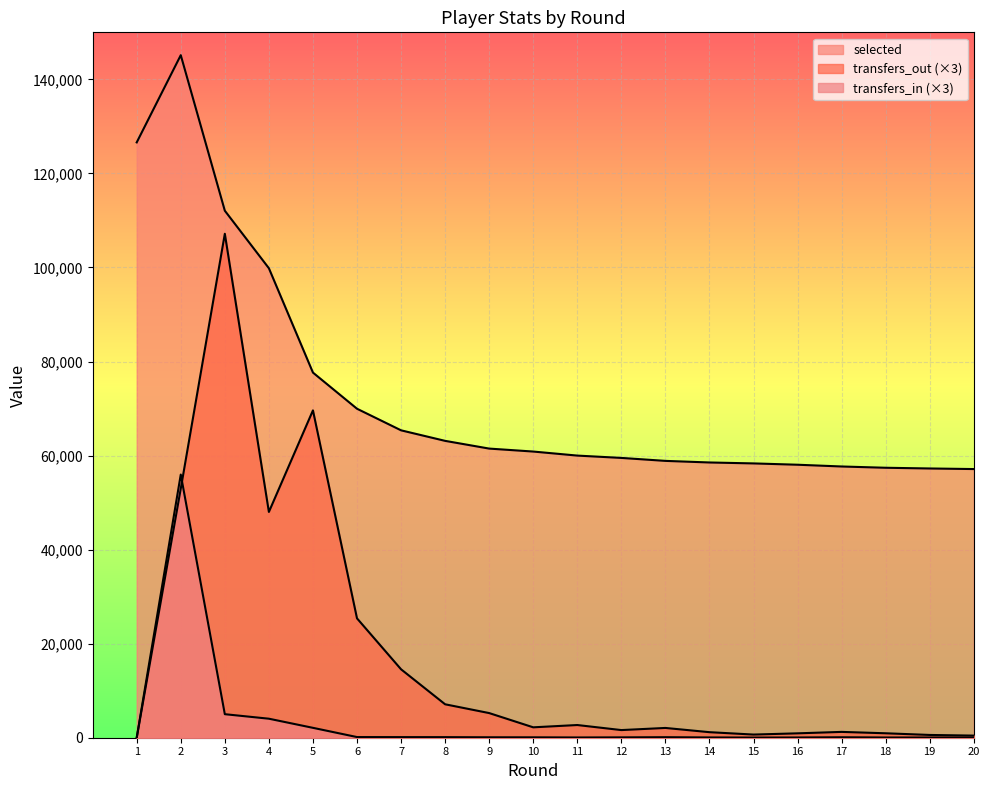

What is the difference between the highest and lowest values at 5?

75543